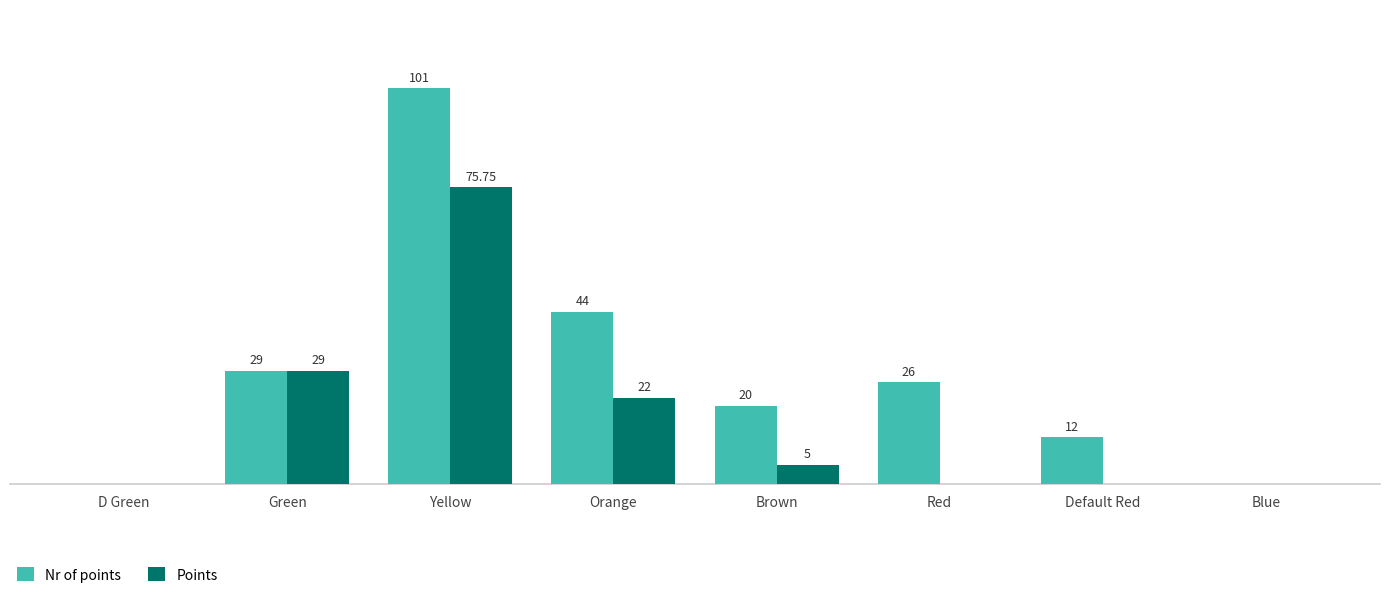

What are all the series names shown in the legend?

Nr of points, Points